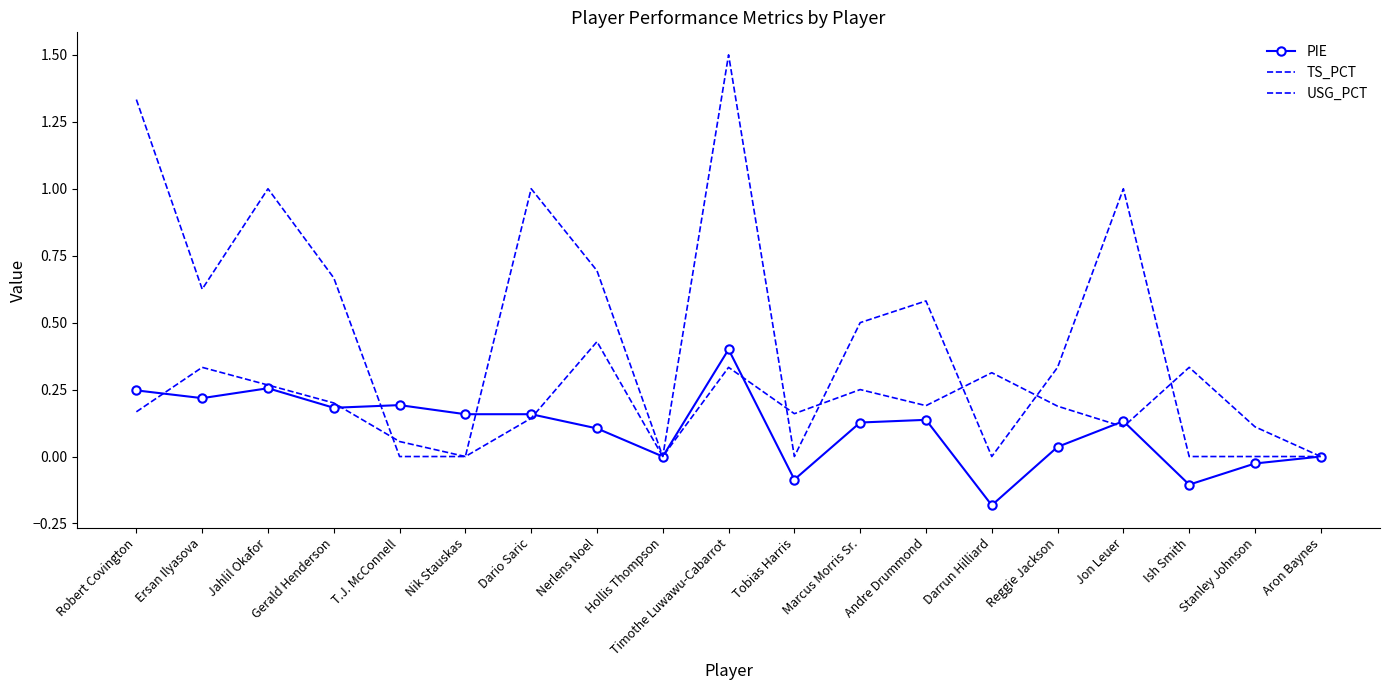

Which series has the largest range (max minus min)?

TS_PCT